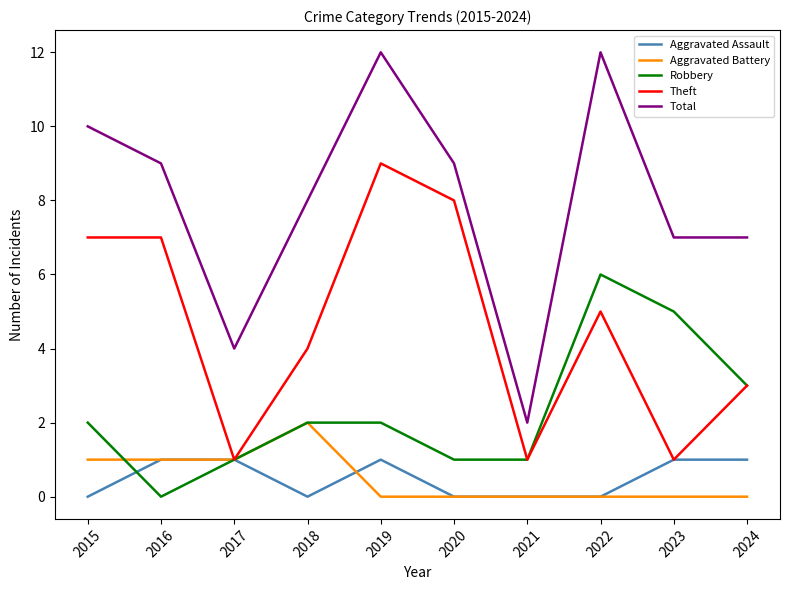

List the series in order of their peak value, highest first.

Total, Theft, Robbery, Aggravated Battery, Aggravated Assault